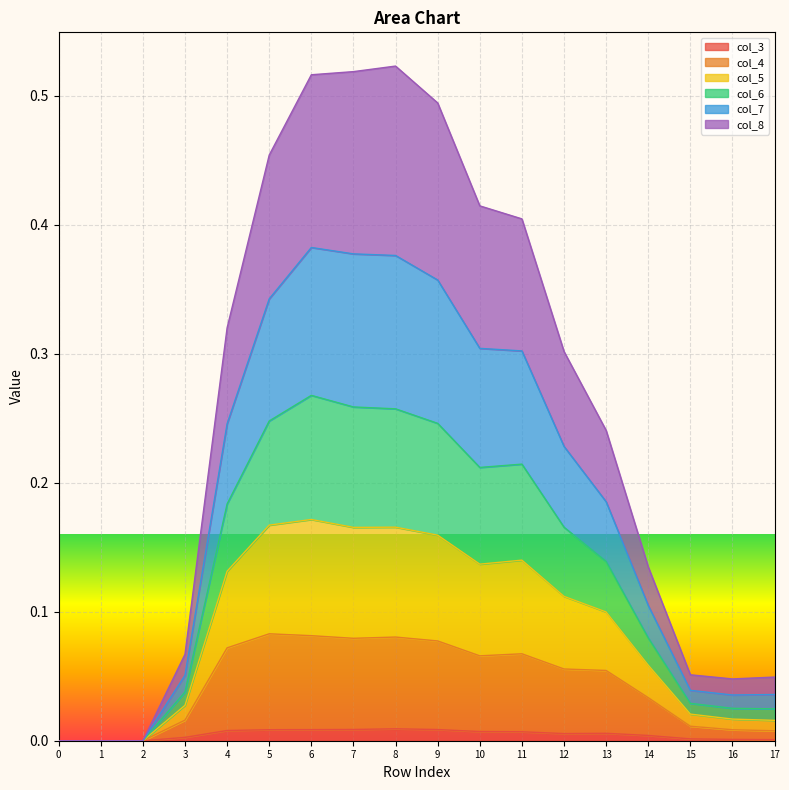

Does the chart display data point markers on the line(s)?

No